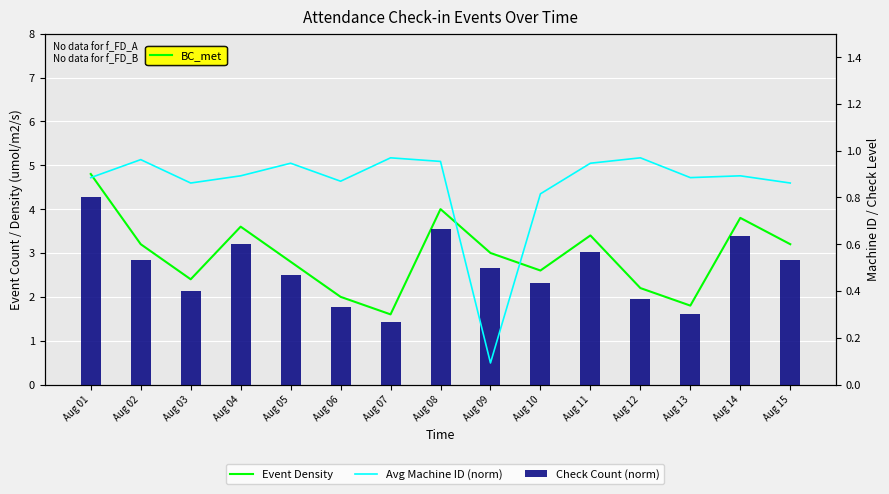

What is the total value across all series at Aug 10?

3.8